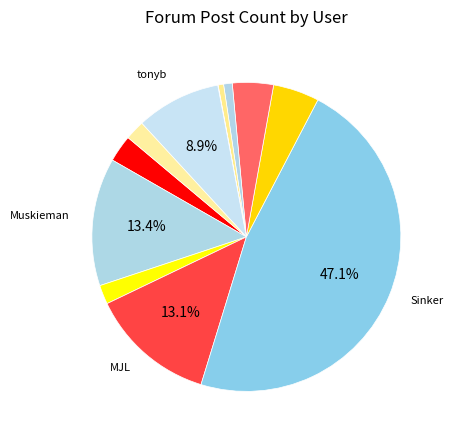

Which slice is the largest?

Sinker